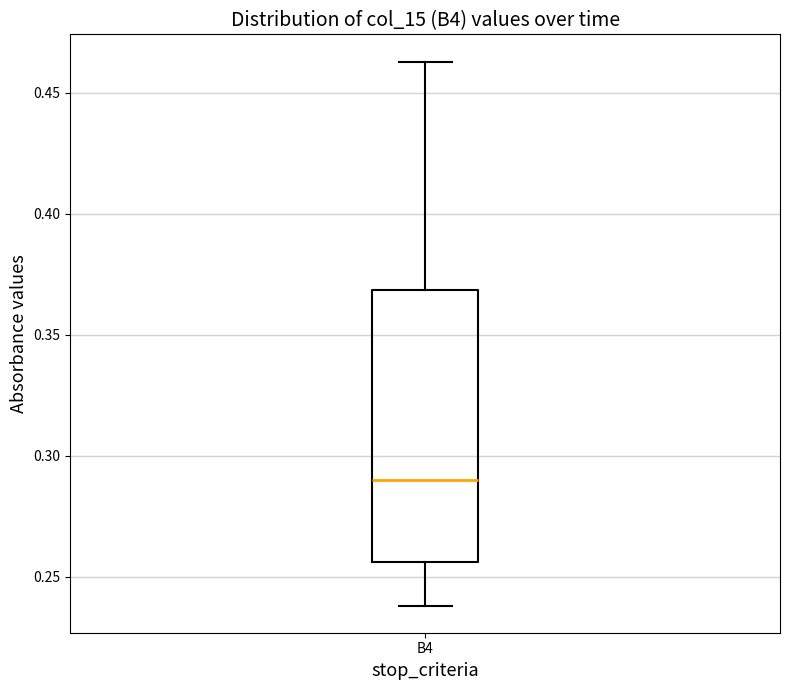

Where is the upper edge of the box for B4 on the y-axis? The values are not printed on the chart, so give them approximately, as read against the axis.

0.370